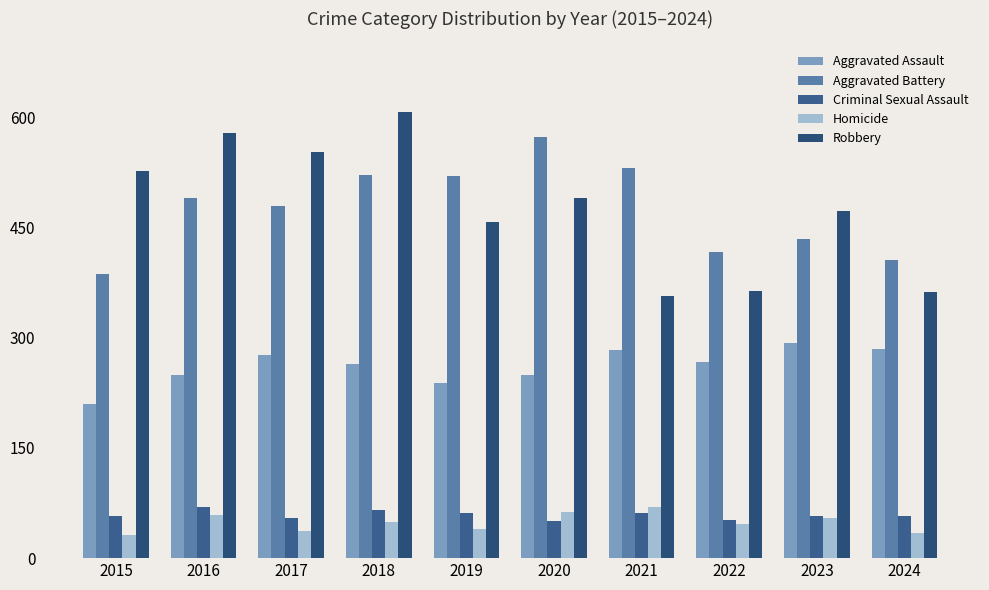

Is the value of Robbery at 2018 greater than the value of Homicide at 2022?

Yes